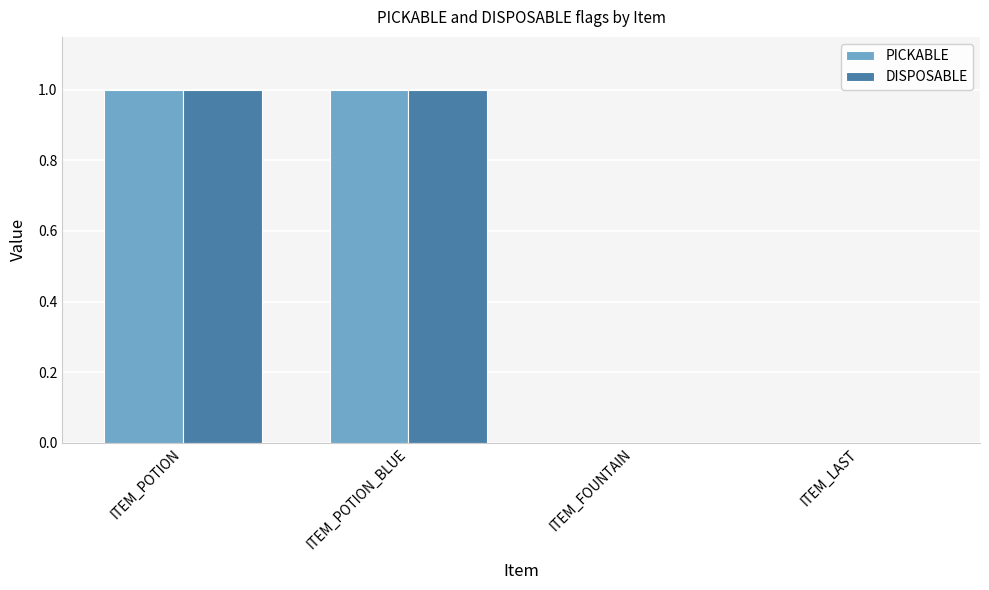

Is the value of DISPOSABLE at ITEM_POTION greater than the value of PICKABLE at ITEM_FOUNTAIN?

Yes